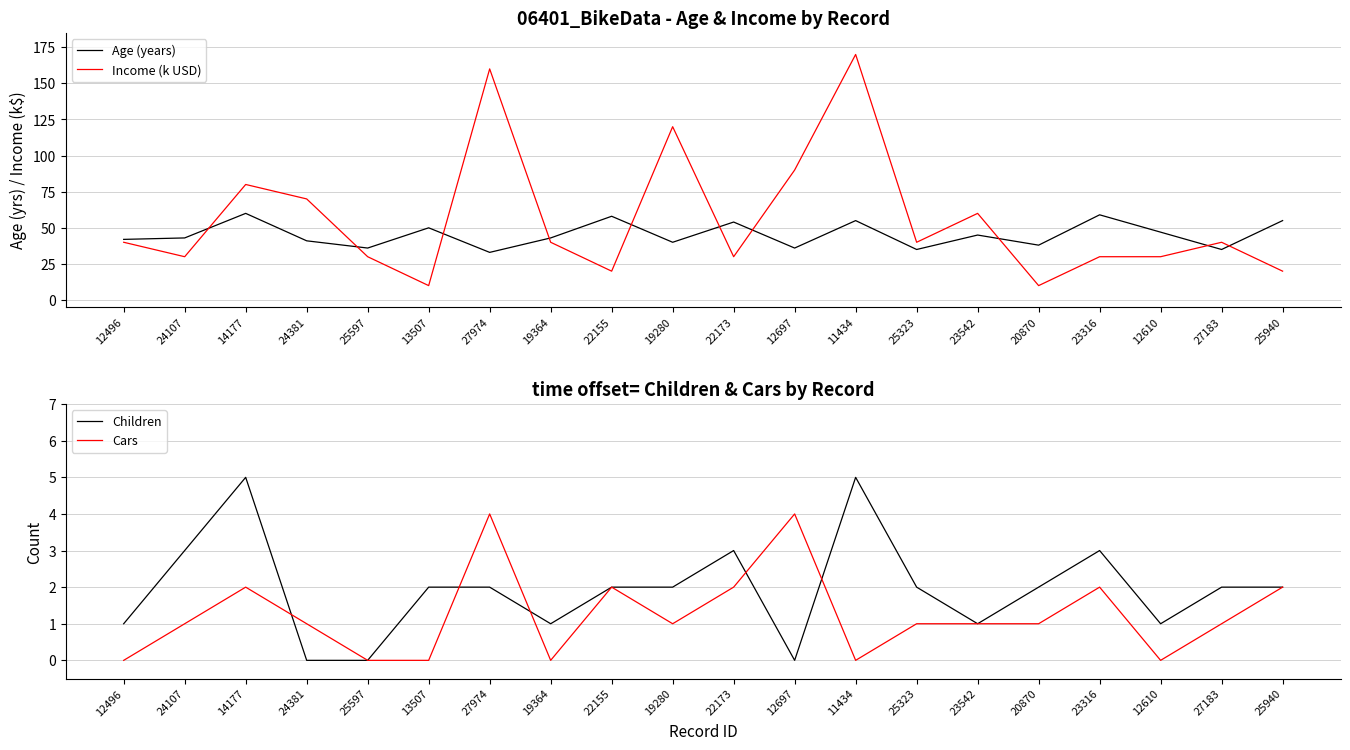

Count the Cars values in the range 0 to 2.

18